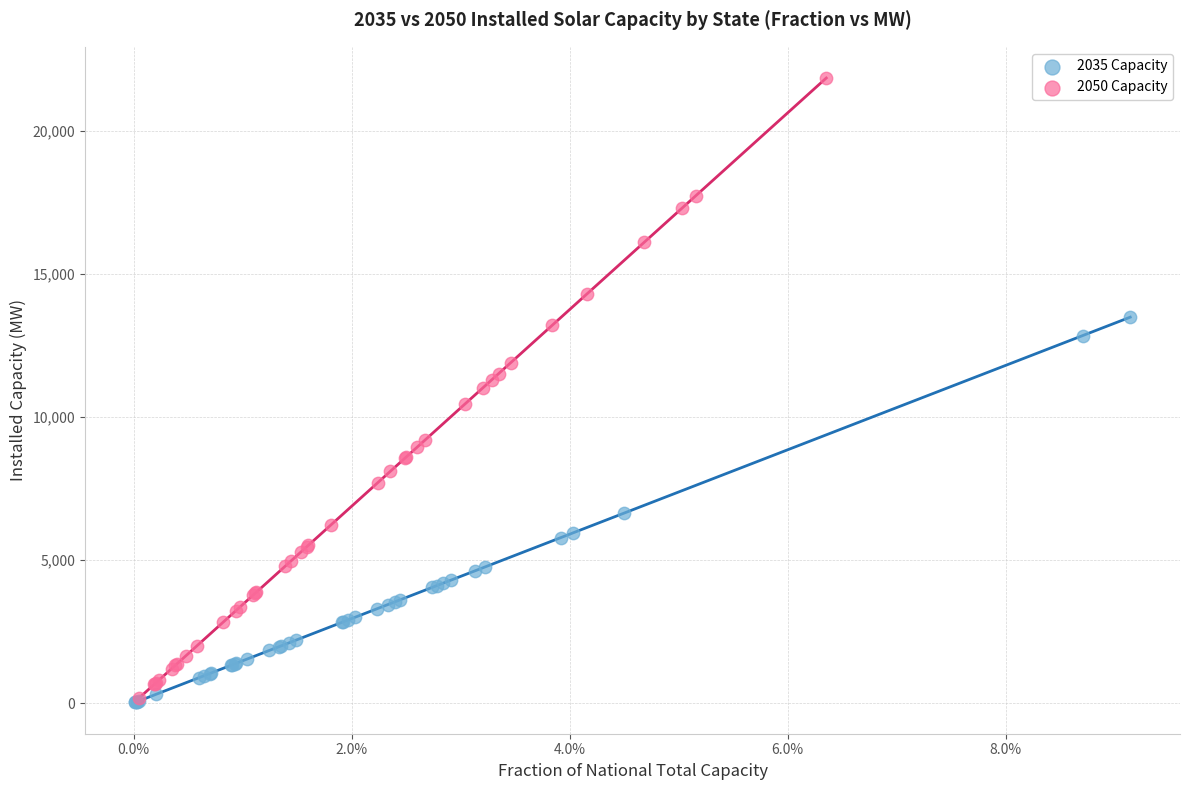

Which series reaches the maximum Y coordinate?

2050 Capacity